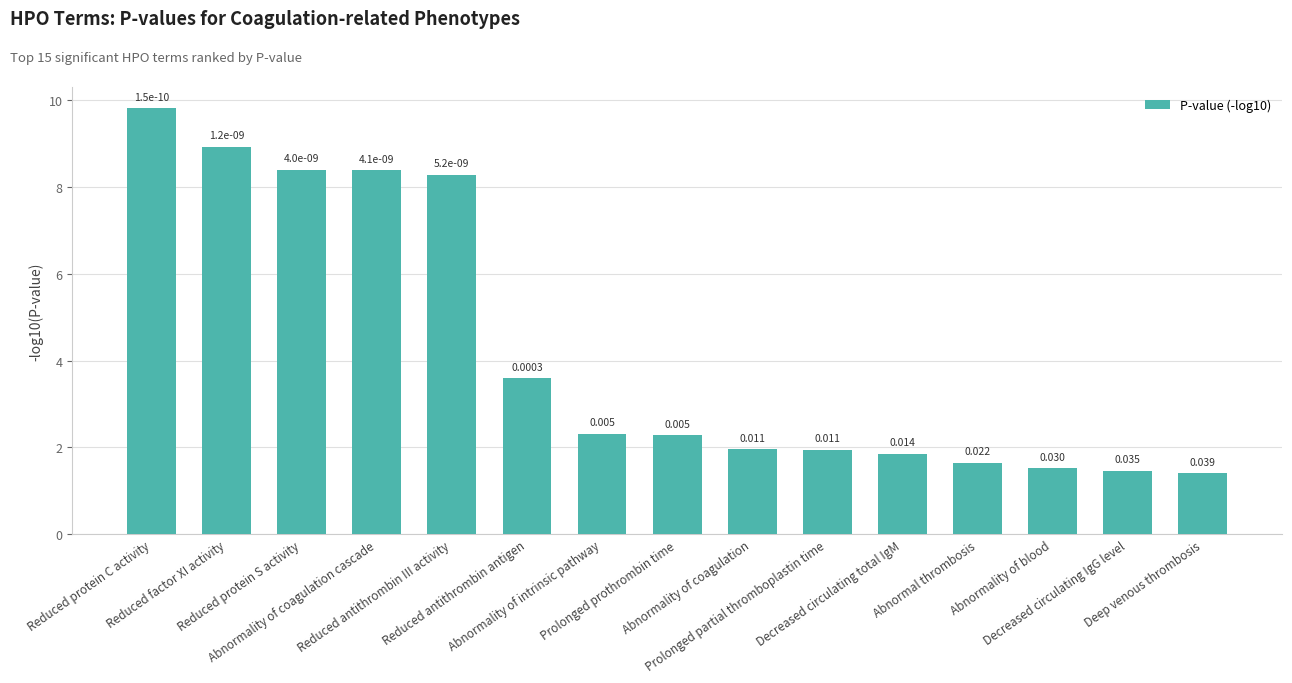

The value at Reduced protein C activity is 9.8. True or false?

True